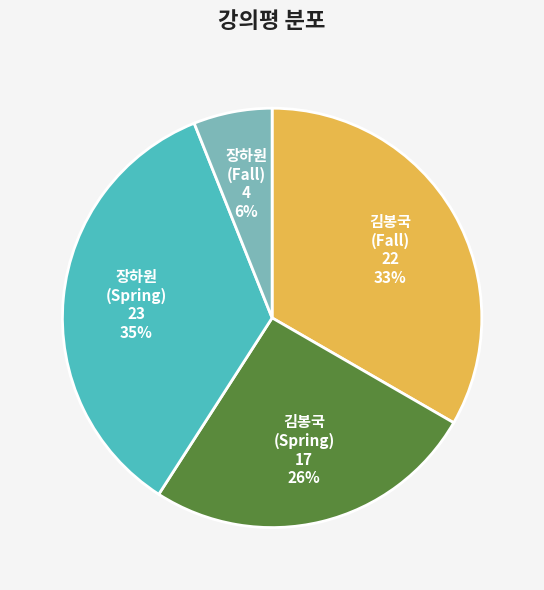

What is the ratio of the value at 김봉국 (Fall) to the value at 김봉국 (Spring)?

1.3